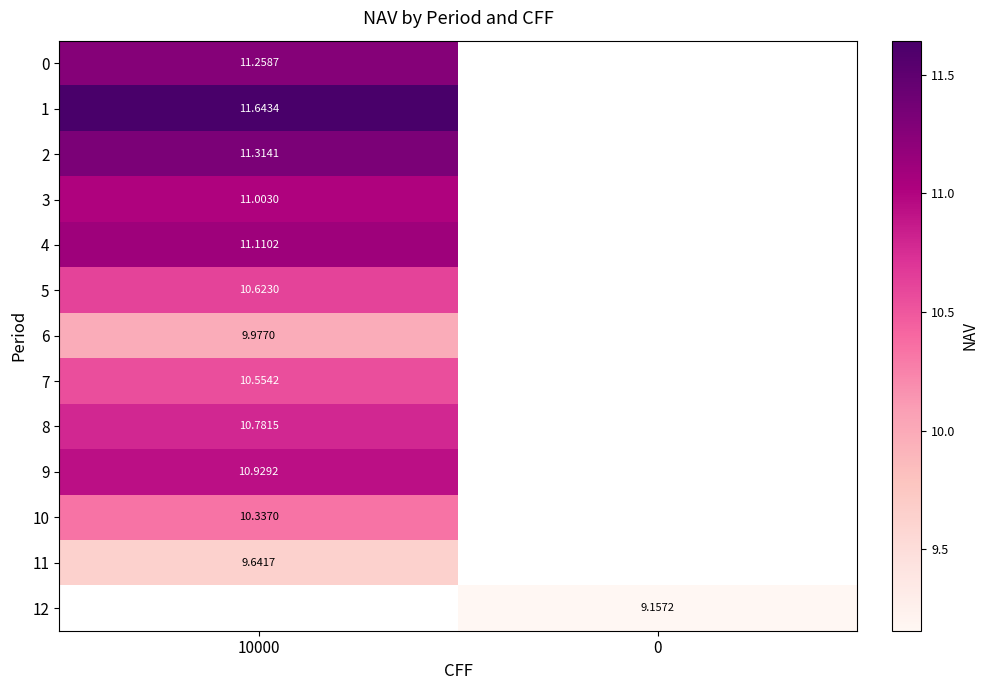

Is the value of row_10 at 10000 greater than the value of row_7 at 10000?

No